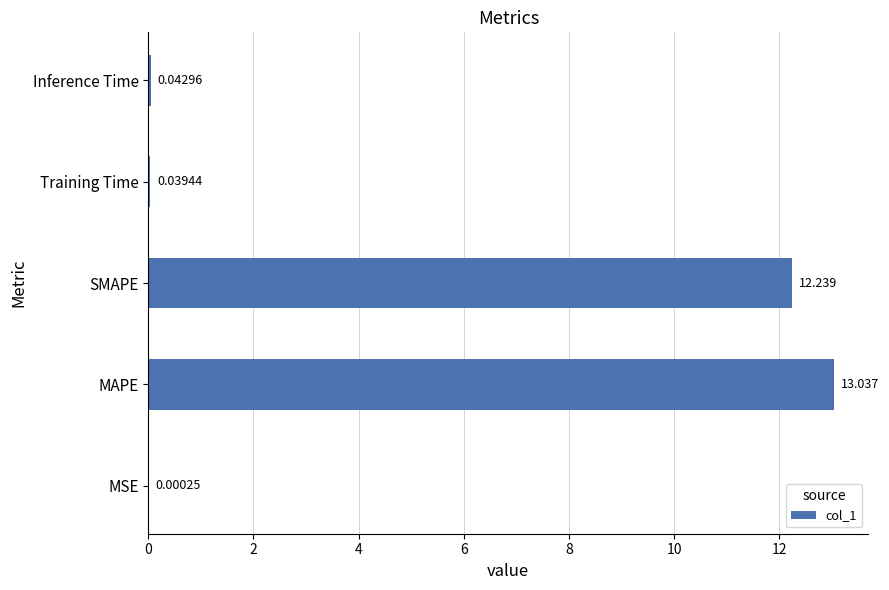

At which category does the chart reach its peak across all series?

MAPE